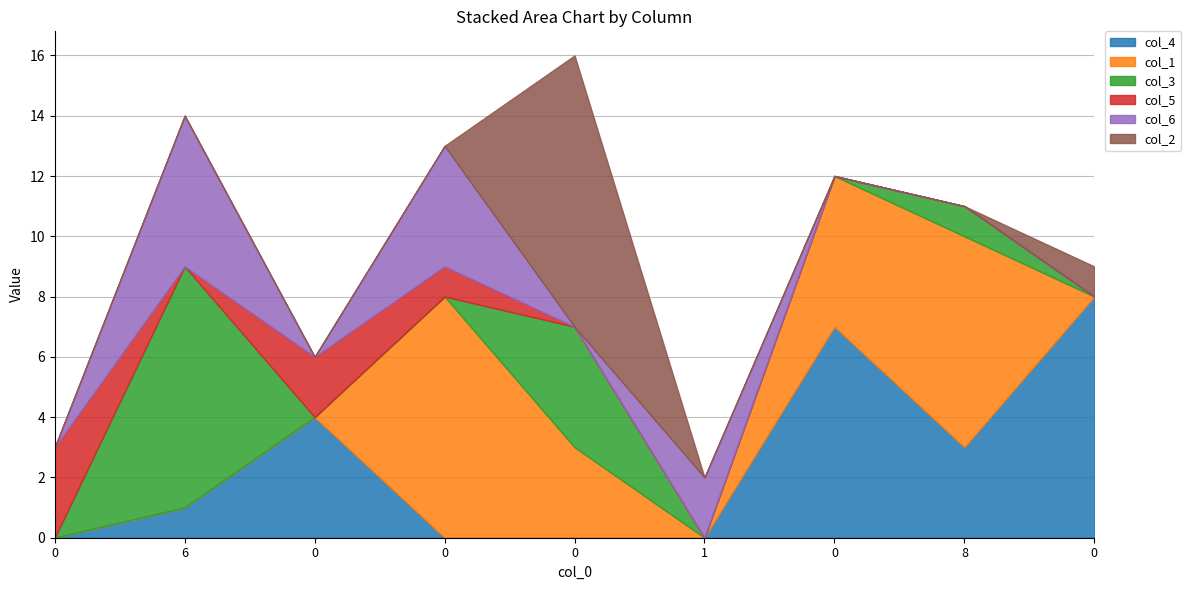

Rank the series at 0 from highest to lowest value.

col_5, col_4, col_1, col_3, col_6, col_2